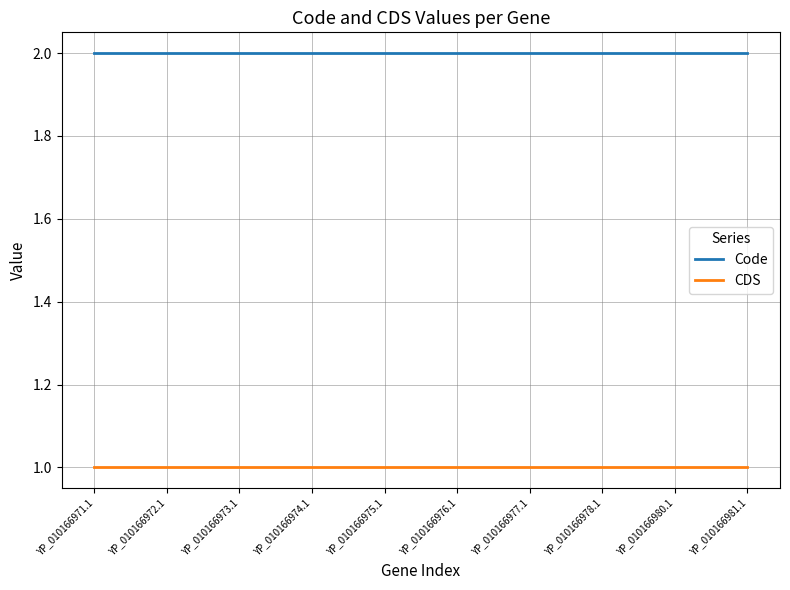

How many categories are shown in the chart?

10